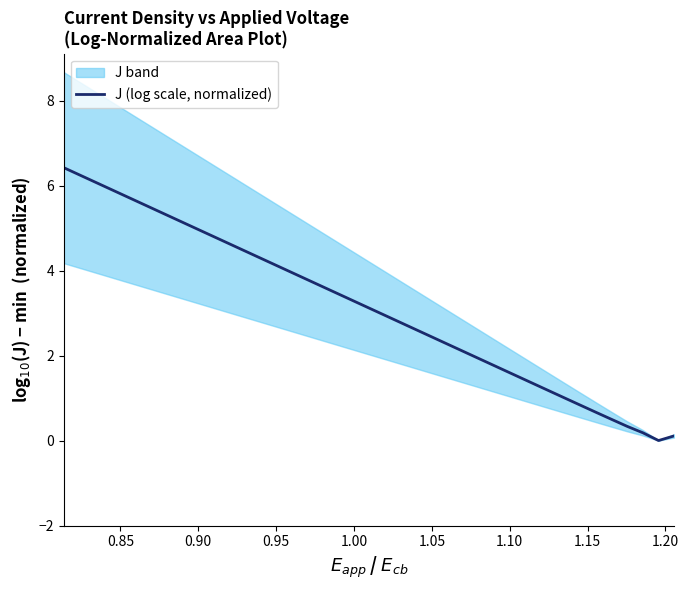

How many lines are shown in the chart?

1